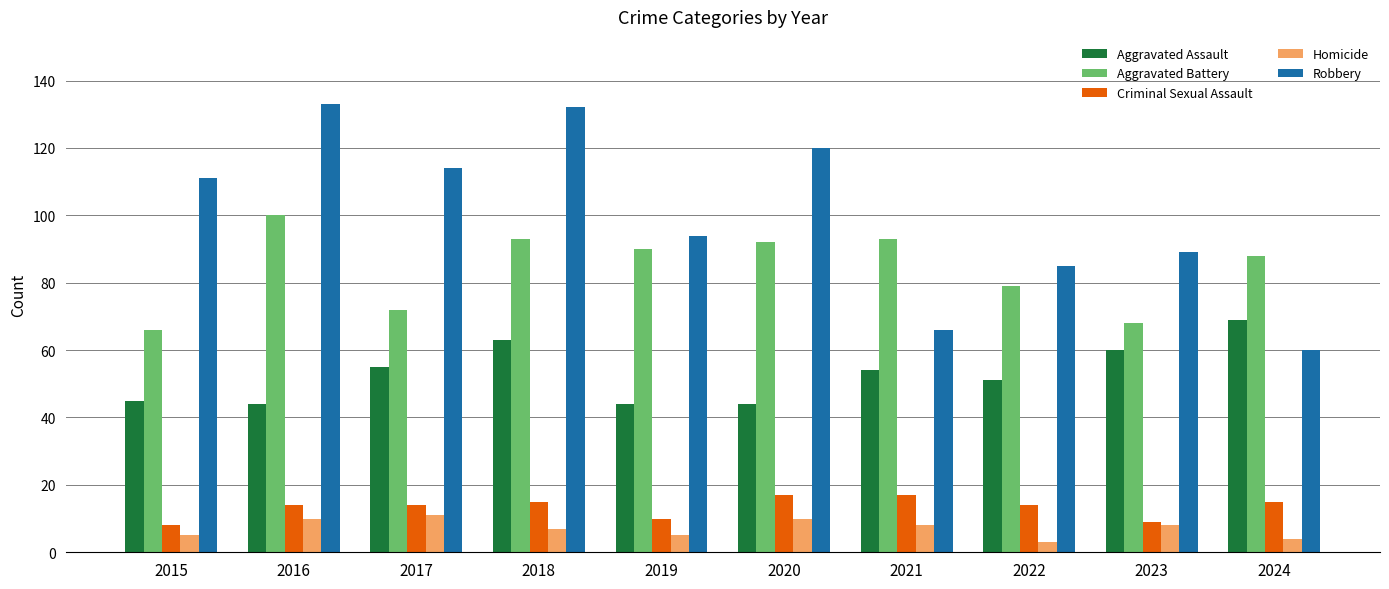

Read the Criminal Sexual Assault value at 2024.

15